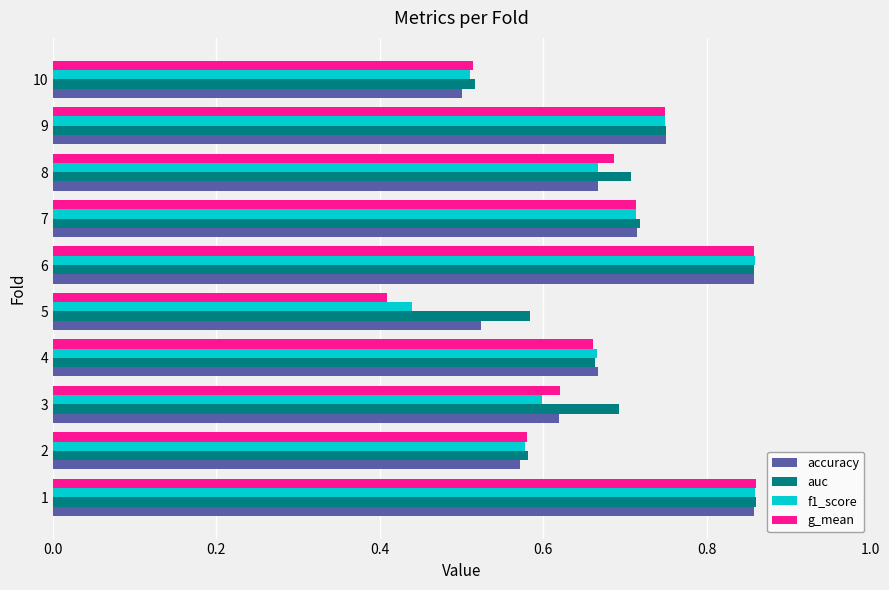

What is the sum of the g_mean values at 8 and 9?

1.4